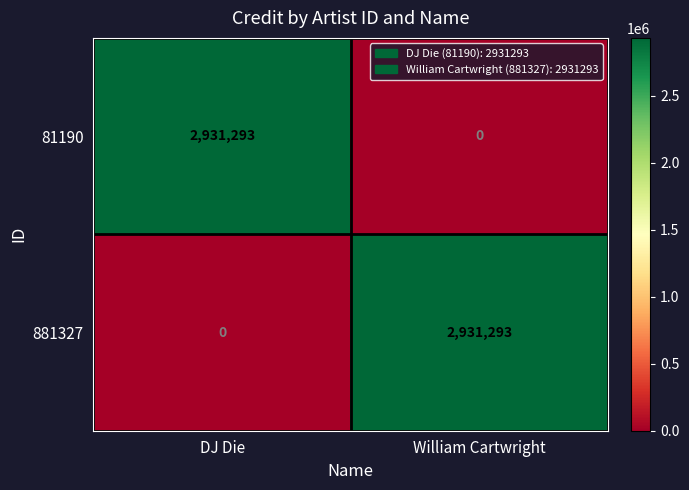

True or false: 881327 has a value of 1801079 at DJ Die.

False